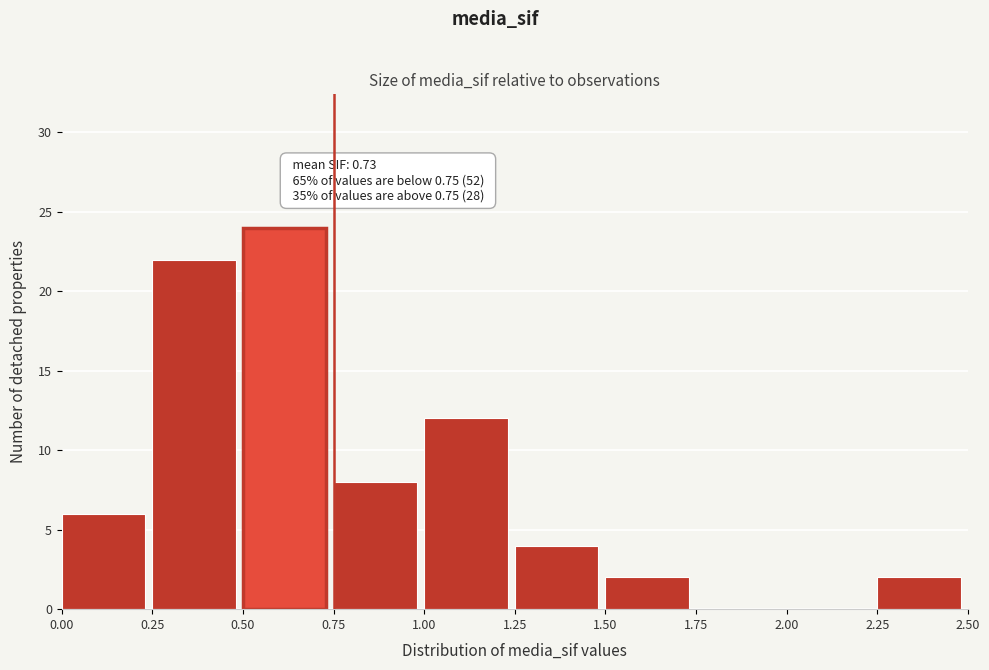

Over which range of the x-axis is the bar tallest?

0.50 to 0.75